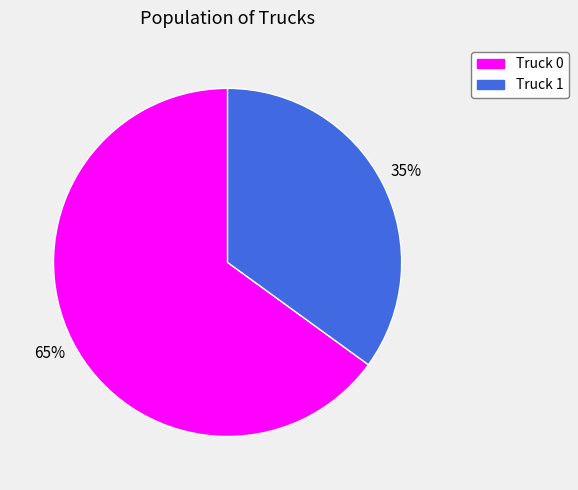

Which slice is the smallest?

Truck 1